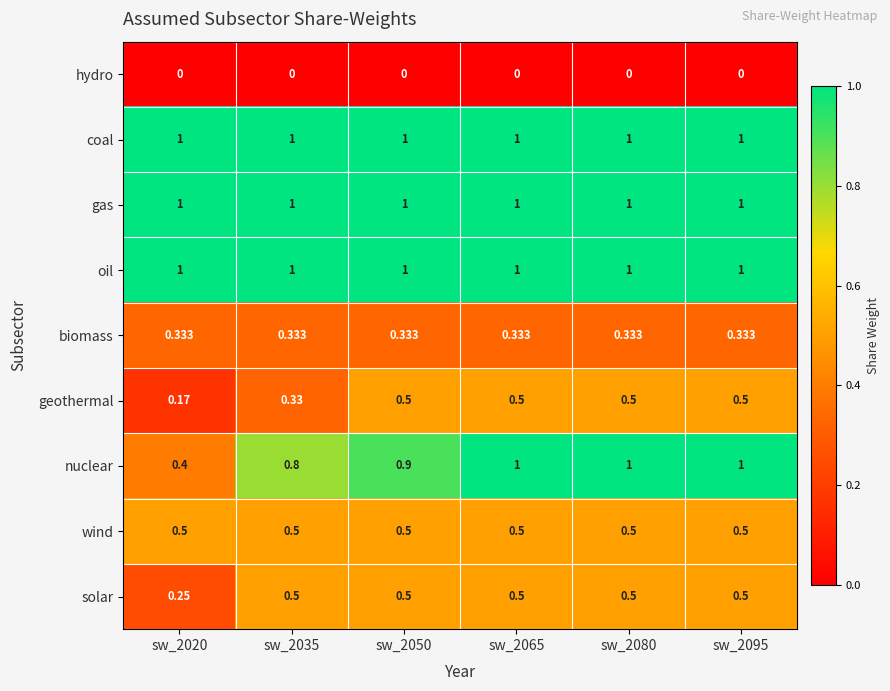

Is the value of nuclear at sw_2095 greater than the value of biomass at sw_2065?

Yes